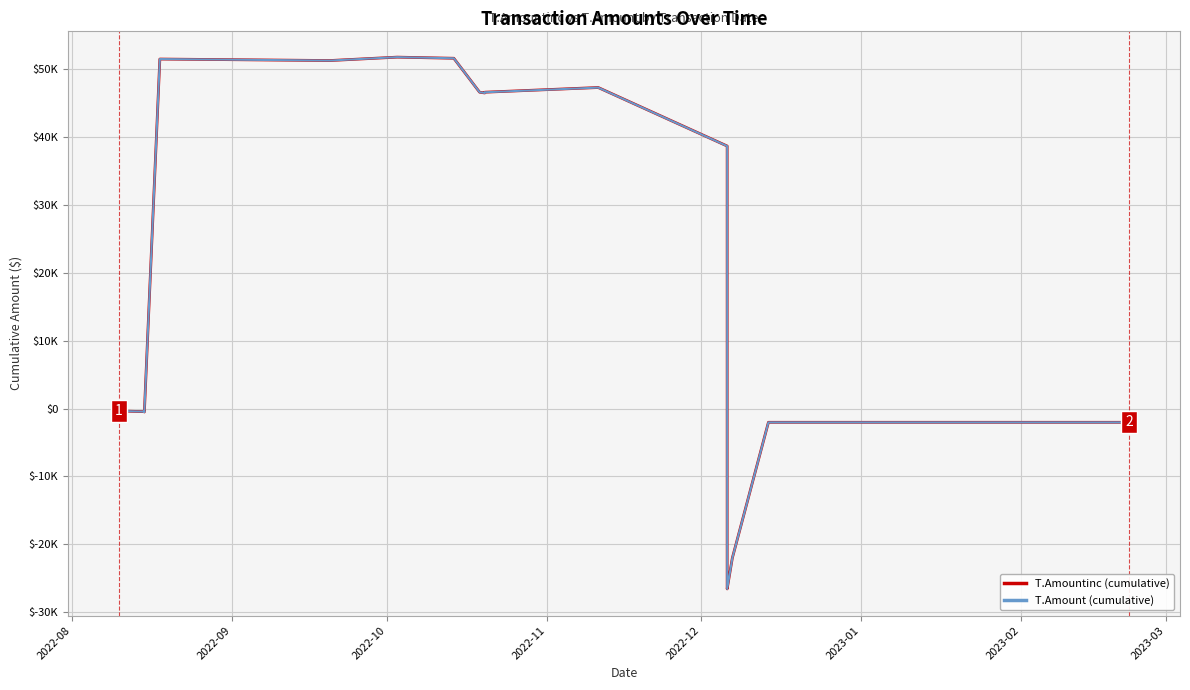

Does the chart have visible grid lines?

Yes